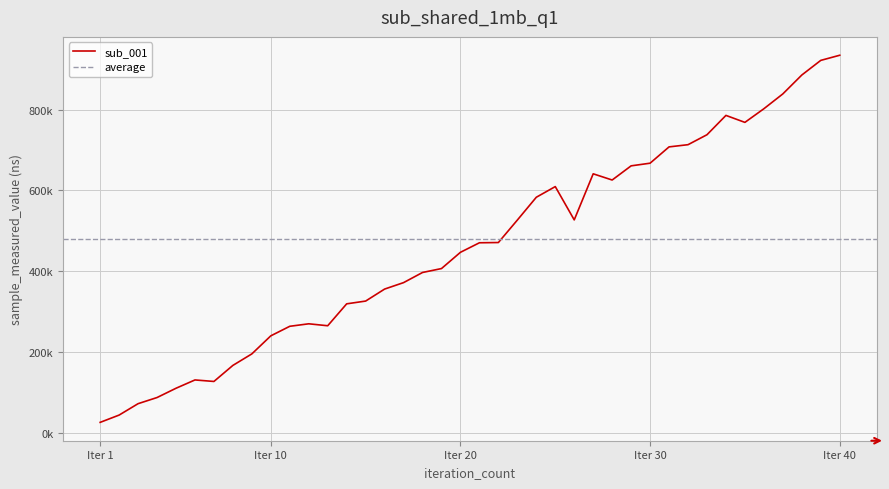

Reading left to right, extract all data points from this chart.

25940	43983	72190	87404	110382	130943	127213	166971	195450	240171	263770	269936	265101	319368	326210	355897	371870	396977	406684	446932	470514	471123	526724	583191	609596	527169	641224	625875	660949	667514	707875	713321	737962	785820	768559	802292	839019	885776	922009	934736